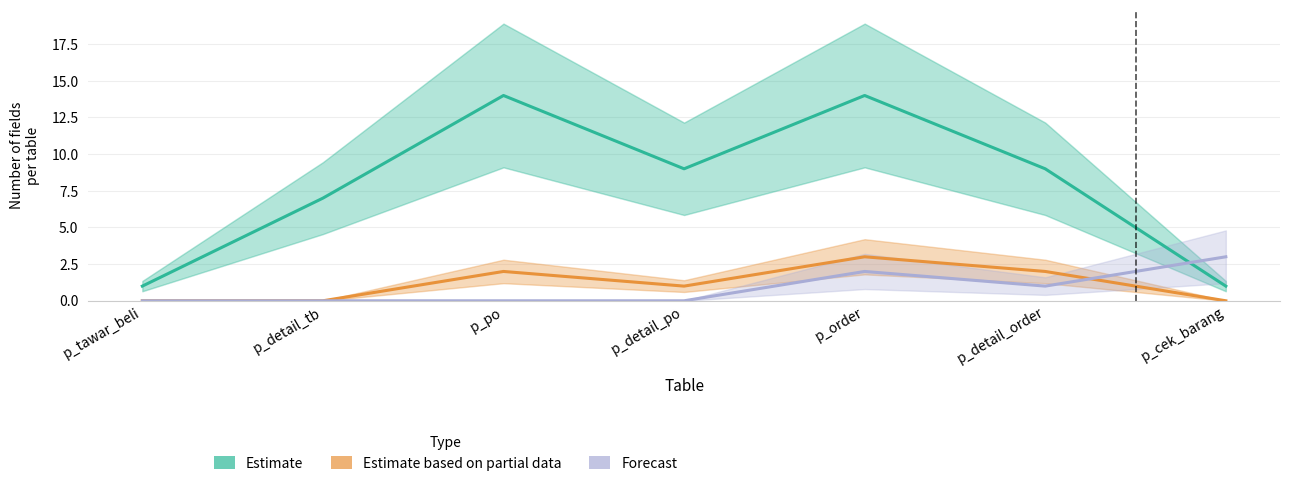

What is the highest value of the Forecast series?

3